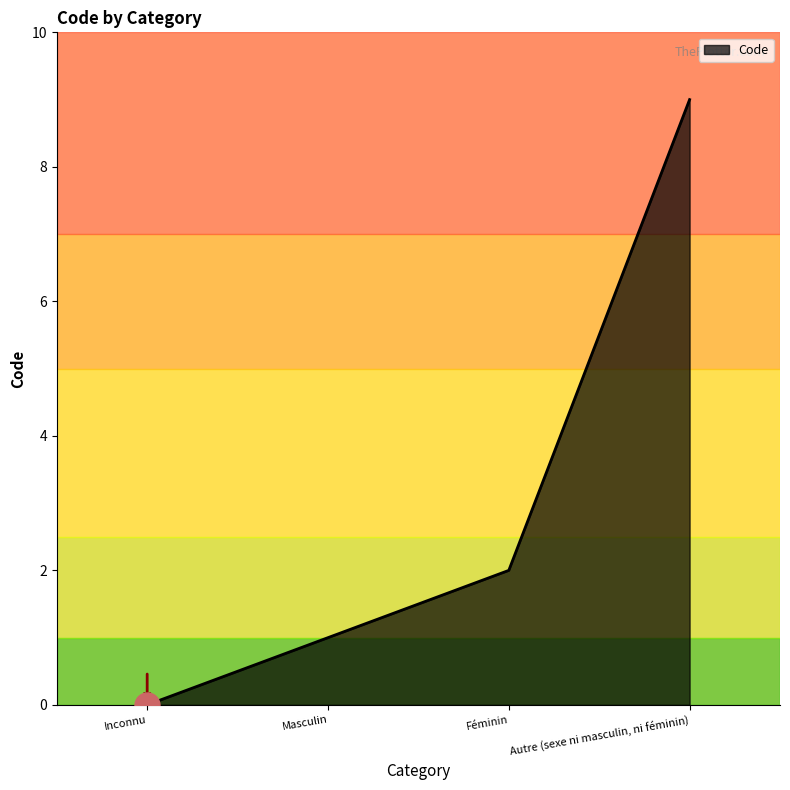

What position from the right is Inconnu?

4